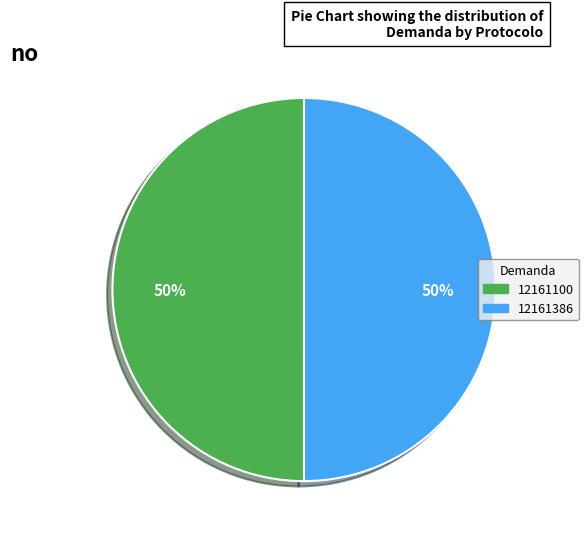

Approximately how many times larger is the value at 12161100 compared to 12161386?

1.0